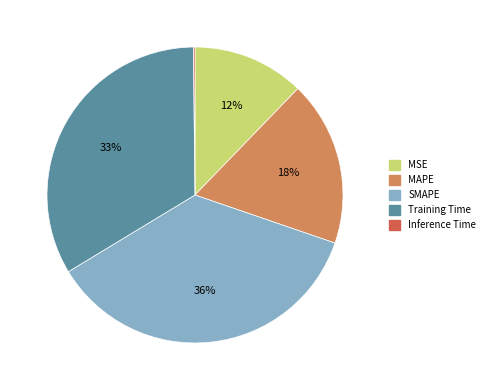

Does MSE account for over 50% of the chart?

No